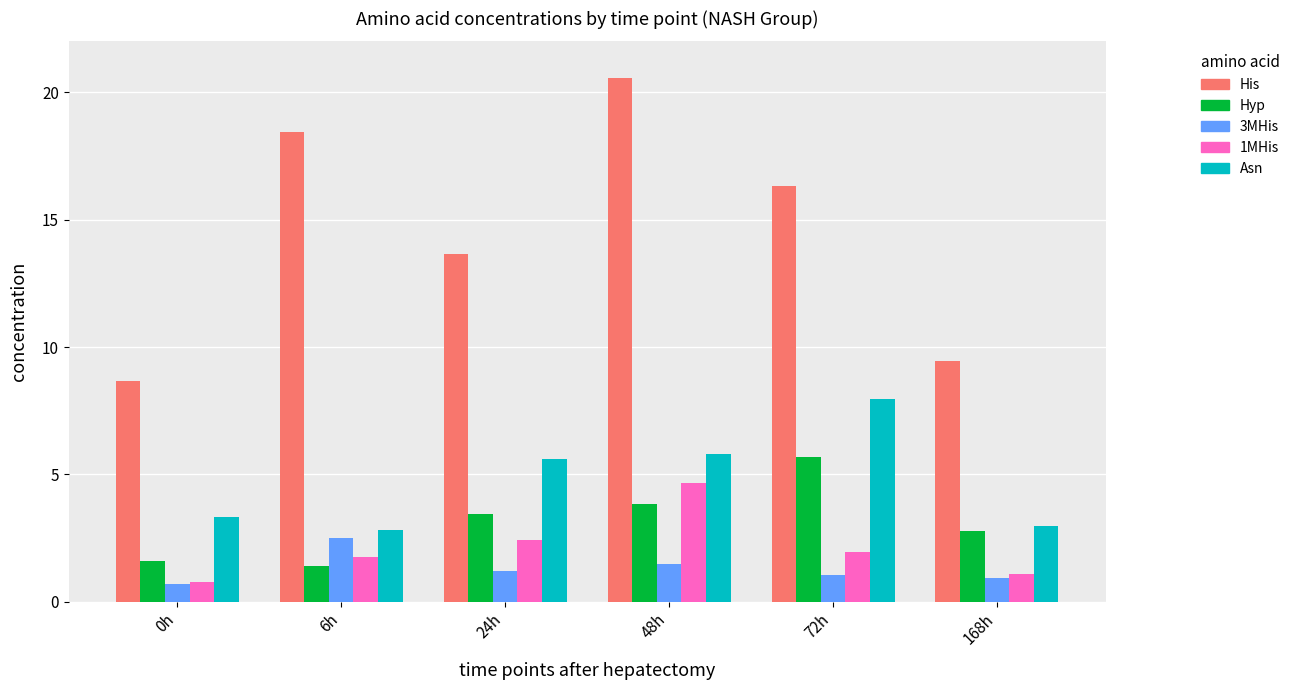

What are all the series names shown in the legend?

His, Hyp, 3MHis, 1MHis, Asn